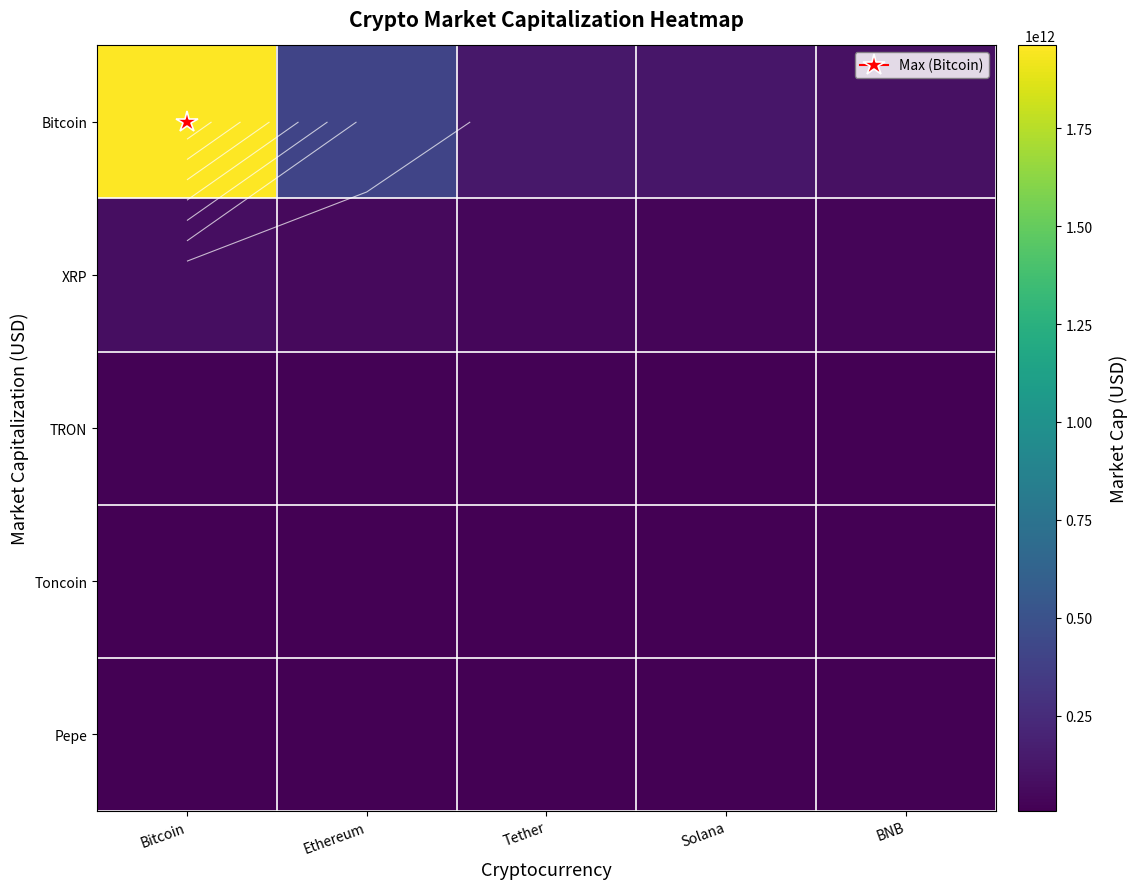

At BNB, list the series in order from largest to smallest.

Bitcoin, XRP, TRON, Toncoin, Pepe